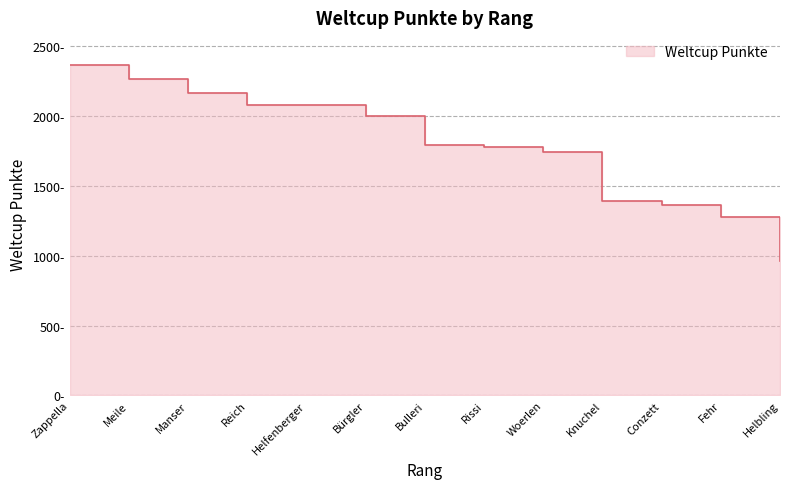

Which category has the highest value across all series?

Zappella